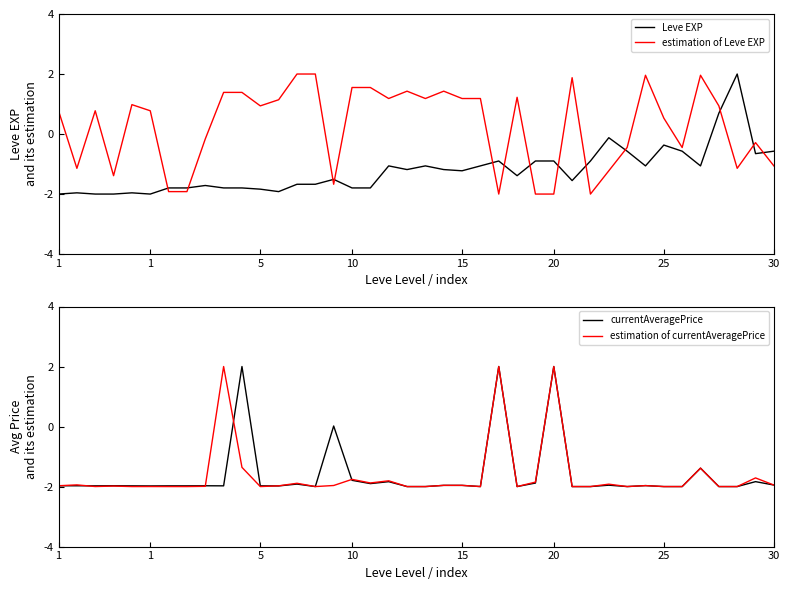

Which series changed the most between 15 and 29?

estimation of Leve EXP